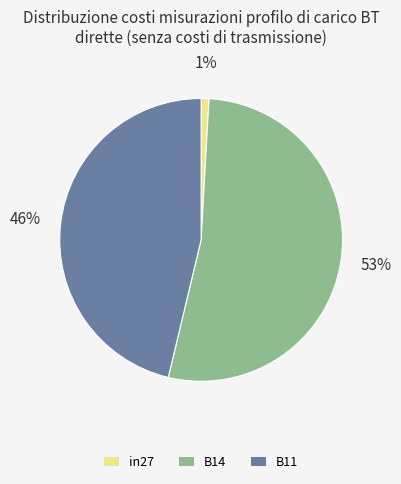

Does B14 represent more than half of the total?

Yes